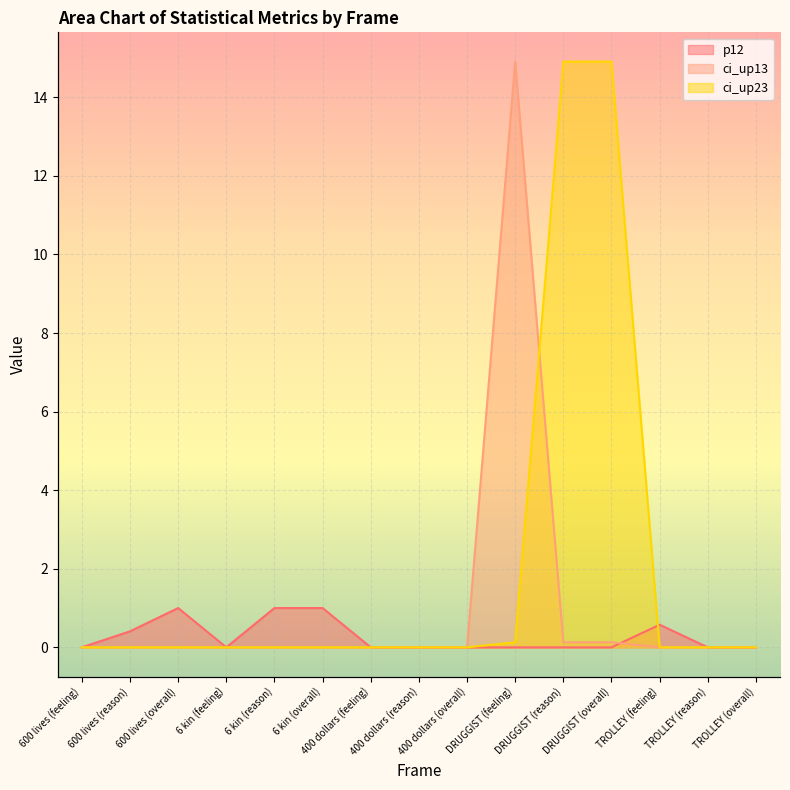

Reading left to right, what are all the values shown in this chart?

p12: 0.0	0.4	1.0	0.0	1.0	1.0	0.0	0.0	0.0	0.0	0.0	0.0	0.6	0.0	0.0
ci_up13: 0.0	0.0	0.0	0.0	0.0	0.0	0.0	0.0	0.0	14.9	0.1	0.1	0.0	0.0	0.0
ci_up23: 0.0	0.0	0.0	0.0	0.0	0.0	0.0	0.0	0.0	0.1	14.9	14.9	0.0	0.0	0.0